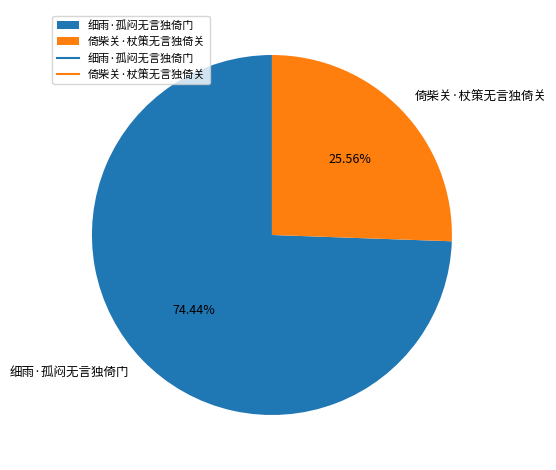

The 细雨·孤闷无言独倚门 slice represents 64% of the pie. True or false?

False